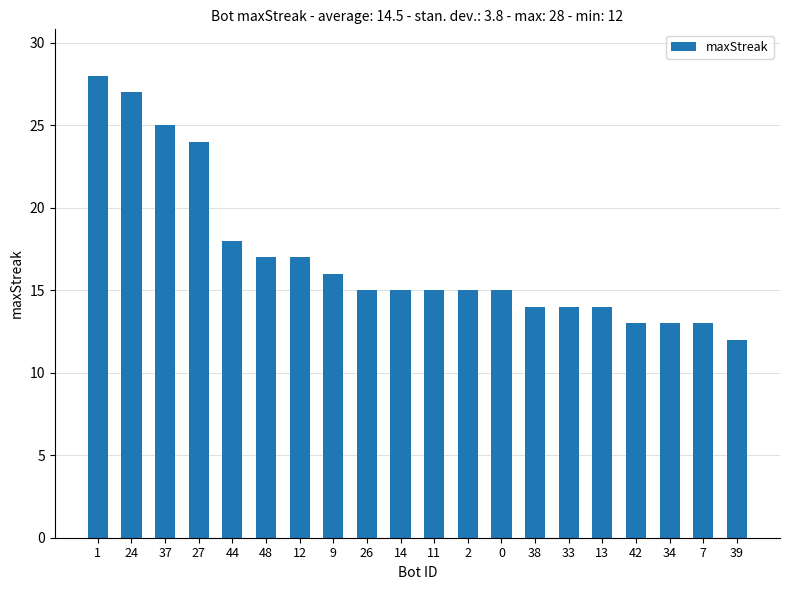

What position from the right is 37?

18